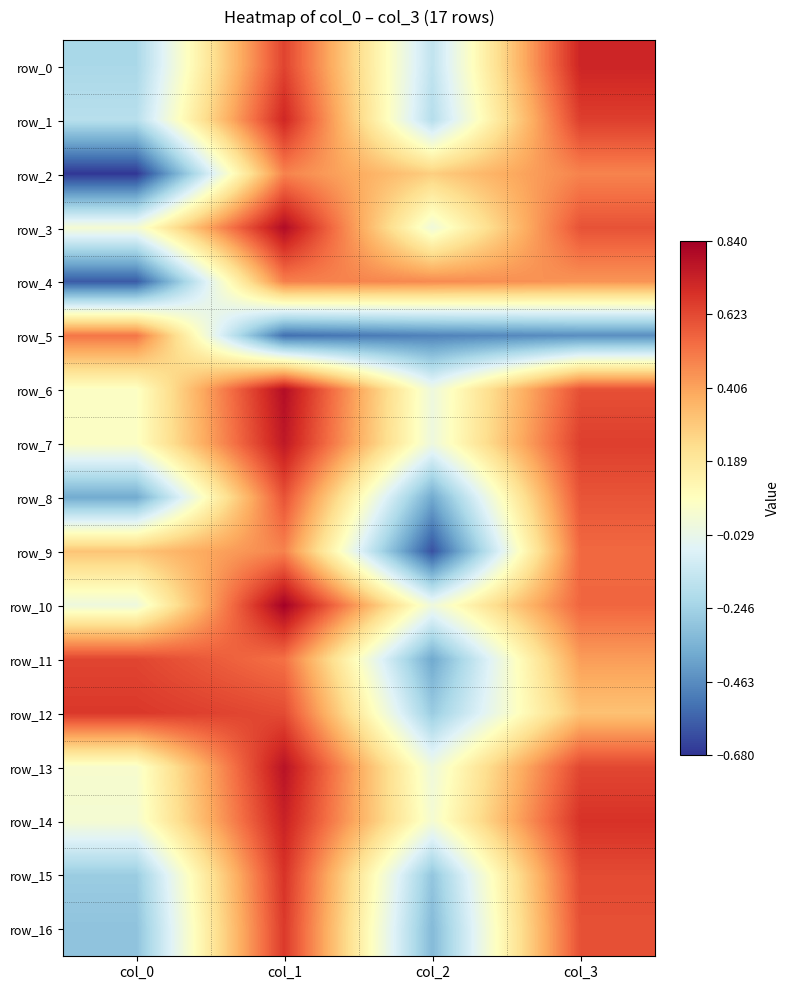

At col_1, list the series in order from smallest to largest.

row_5, row_9, row_2, row_4, row_11, row_8, row_12, row_0, row_16, row_15, row_1, row_14, row_7, row_13, row_6, row_3, row_10